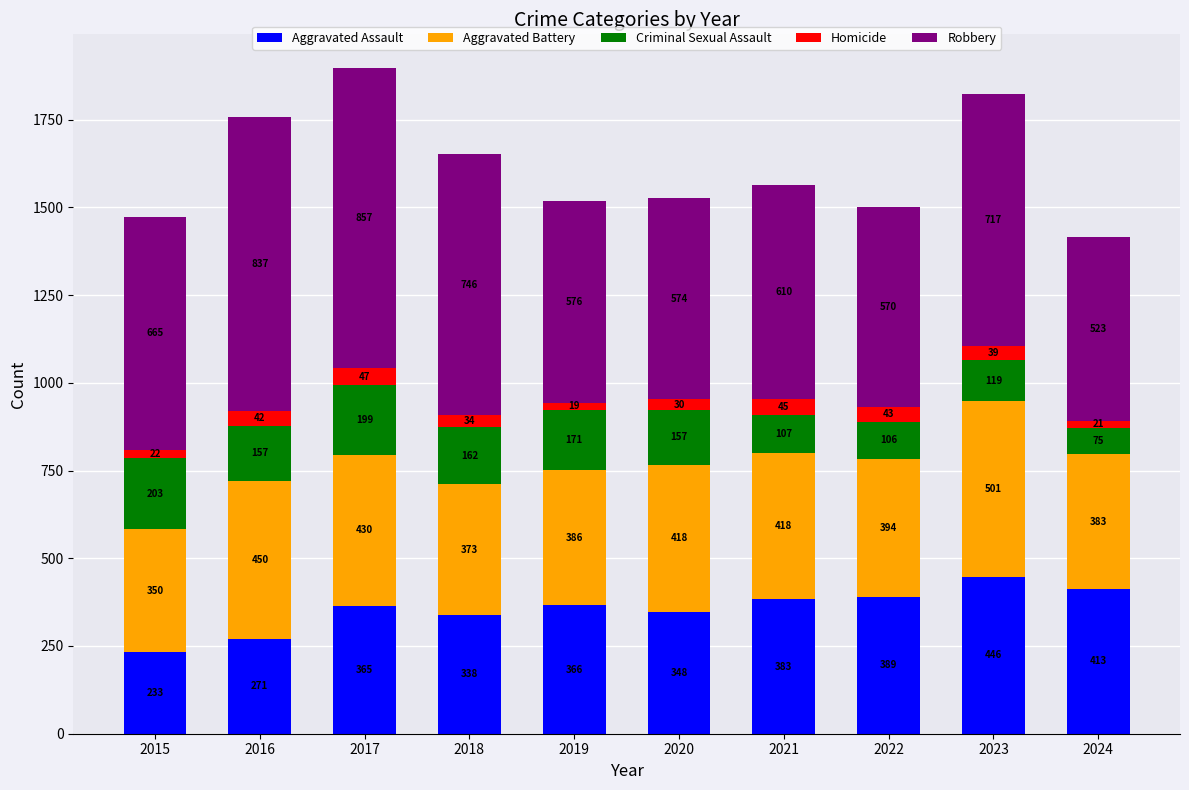

What is the difference between the second highest and minimum values in the Aggravated Assault series?

180